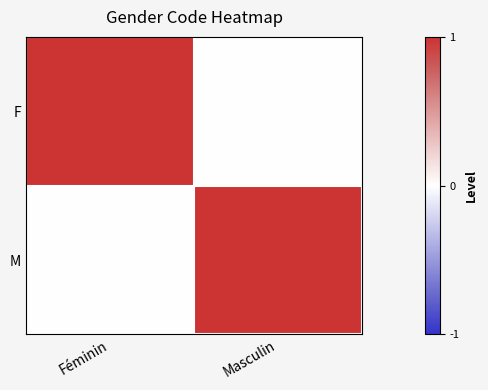

Between Féminin and Masculin, which series saw the biggest shift?

F